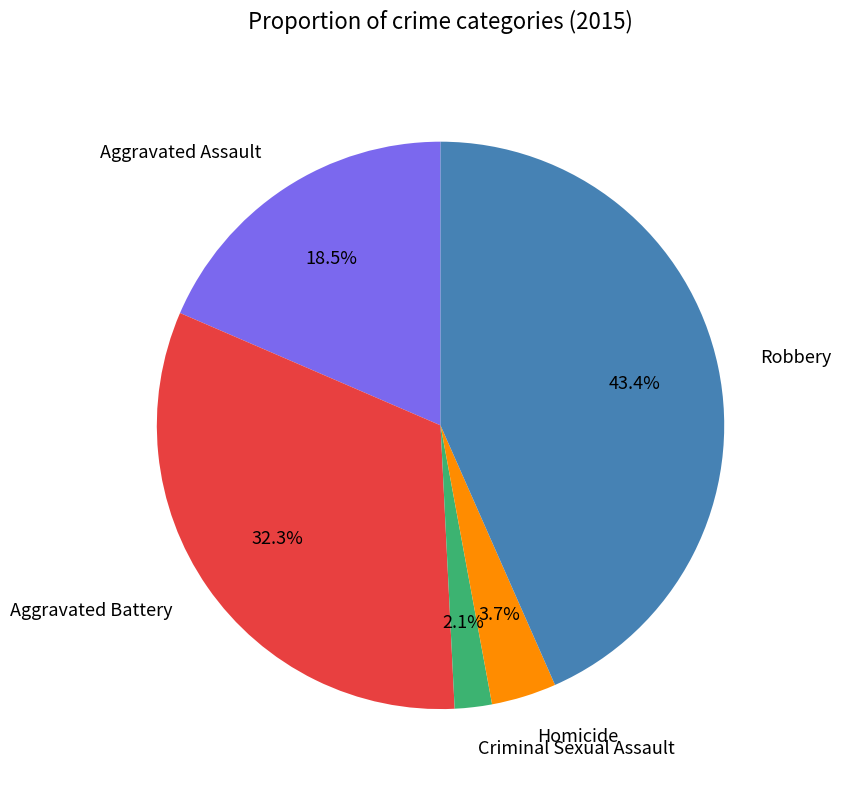

Is the sum of Aggravated Battery and Homicide greater than half?

No